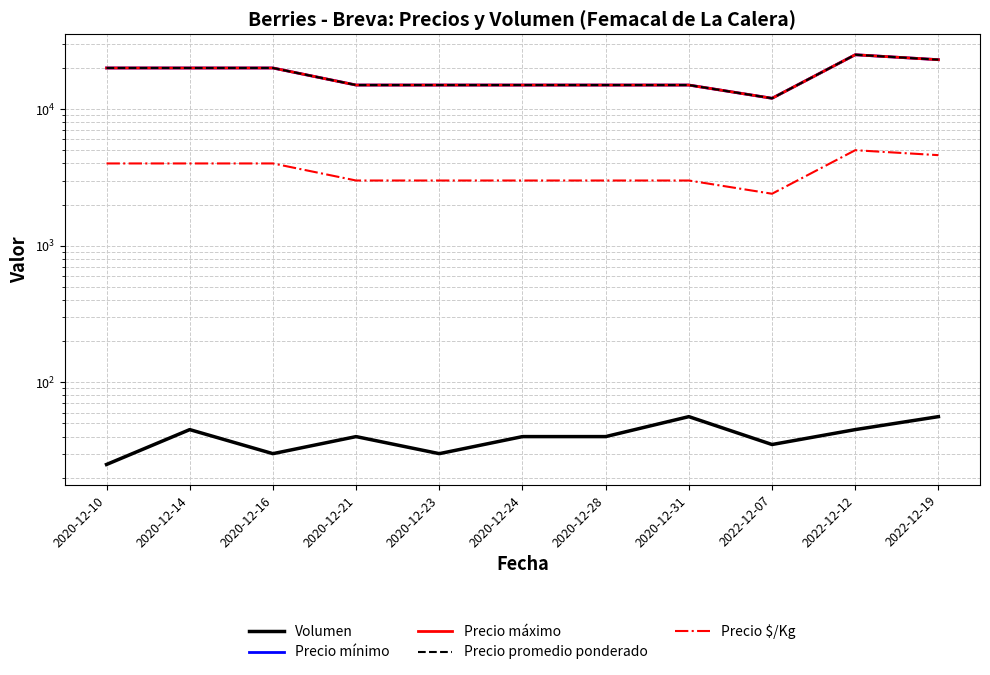

Reading left to right, extract all data points from this chart.

Volumen: 2020-12-10=25	2020-12-14=45	2020-12-16=30	2020-12-21=40	2020-12-23=30	2020-12-24=40	2020-12-28=40	2020-12-31=56	2022-12-07=35	2022-12-12=45	2022-12-19=56
Precio mínimo: 2020-12-10=20000	2020-12-14=20000	2020-12-16=20000	2020-12-21=15000	2020-12-23=15000	2020-12-24=15000	2020-12-28=15000	2020-12-31=15000	2022-12-07=12000	2022-12-12=25000	2022-12-19=23000
Precio máximo: 2020-12-10=20000	2020-12-14=20000	2020-12-16=20000	2020-12-21=15000	2020-12-23=15000	2020-12-24=15000	2020-12-28=15000	2020-12-31=15000	2022-12-07=12000	2022-12-12=25000	2022-12-19=23000
Precio promedio ponderado: 2020-12-10=20000	2020-12-14=20000	2020-12-16=20000	2020-12-21=15000	2020-12-23=15000	2020-12-24=15000	2020-12-28=15000	2020-12-31=15000	2022-12-07=12000	2022-12-12=25000	2022-12-19=23000
Precio $/Kg: 2020-12-10=4000	2020-12-14=4000	2020-12-16=4000	2020-12-21=3000	2020-12-23=3000	2020-12-24=3000	2020-12-28=3000	2020-12-31=3000	2022-12-07=2400	2022-12-12=5000	2022-12-19=4600